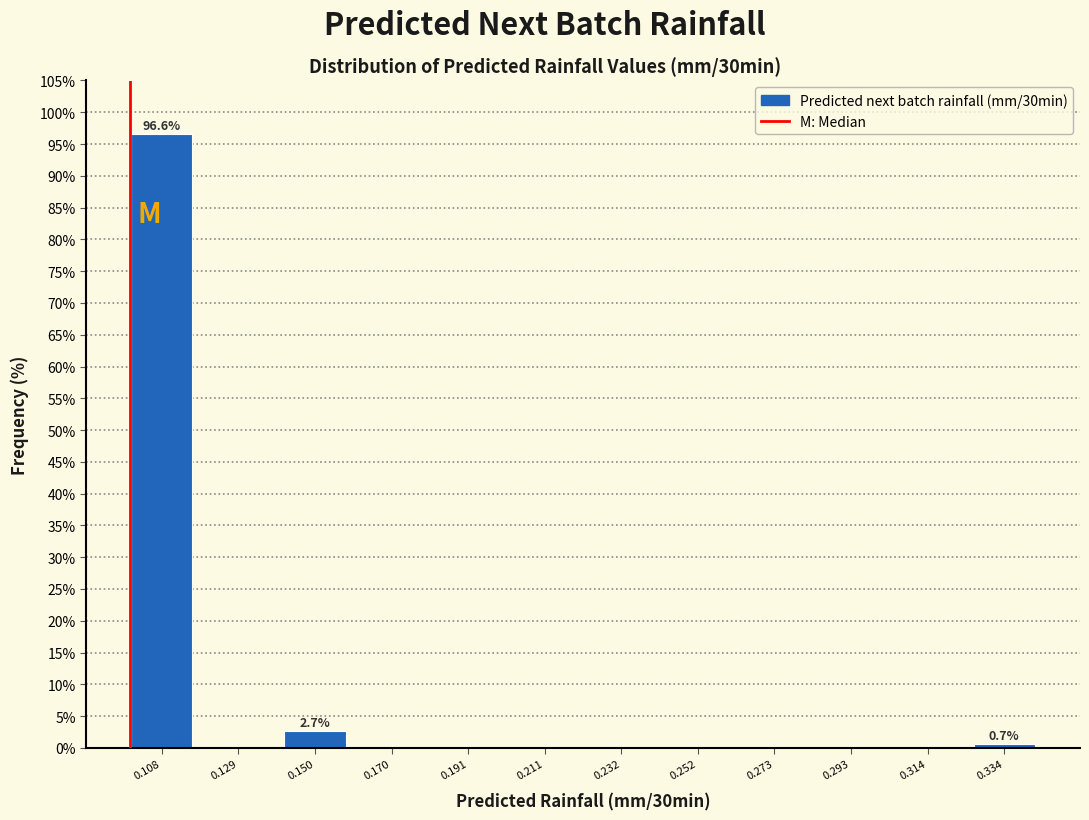

Which range on the x-axis has the tallest bar?

0.100 to 0.120